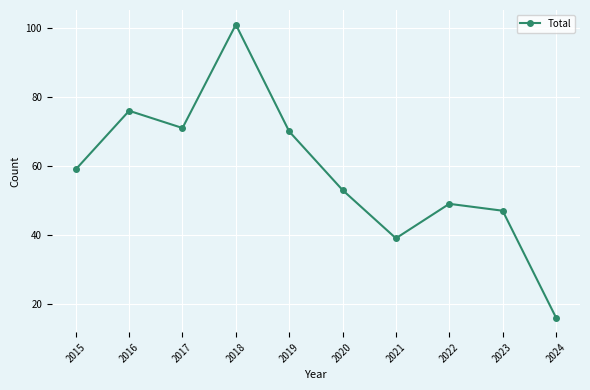

Count the number of categories in the chart.

10